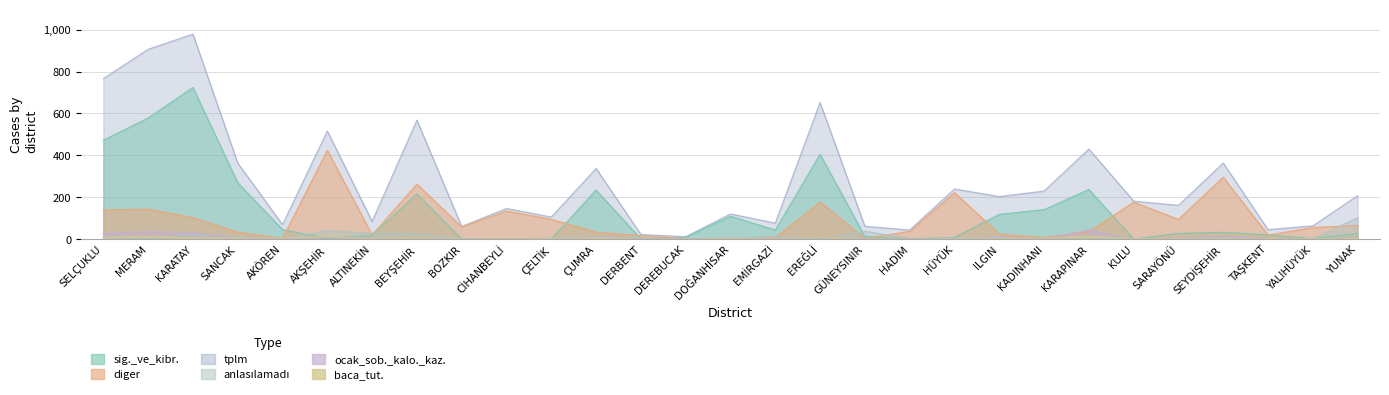

Reading left to right, what are all the values shown in this chart?

tplm: SELÇUKLU=766	MERAM=906	KARATAY=979	SANCAK=363	AKÖREN=69	AKŞEHİR=516	ALTINEKİN=84	BEYŞEHİR=568	BOZKIR=60	CİHANBEYLİ=146	ÇELTİK=105	ÇUMRA=337	DERBENT=22	DEREBUCAK=11	DOĞANHİSAR=120	EMİRGAZİ=76	EREĞLİ=652	GÜNEYSINIR=61	HADİM=43	HÜYÜK=239	ILGIN=203	KADINHANI=229	KARAPINAR=430	KULU=181	SARAYÖNÜ=161	SEYDİŞEHİR=363	TAŞKENT=45	YALIHÜYÜK=63	YUNAK=207
sig._ve_kibr.: SELÇUKLU=472	MERAM=578	KARATAY=724	SANCAK=269	AKÖREN=45	AKŞEHİR=3	ALTINEKİN=18	BEYŞEHİR=216	BOZKIR=0	CİHANBEYLİ=0	ÇELTİK=0	ÇUMRA=234	DERBENT=0	DEREBUCAK=9	DOĞANHİSAR=109	EMİRGAZİ=43	EREĞLİ=405	GÜNEYSINIR=12	HADİM=0	HÜYÜK=8	ILGIN=118	KADINHANI=140	KARAPINAR=237	KULU=0	SARAYÖNÜ=27	SEYDİŞEHİR=32	TAŞKENT=20	YALIHÜYÜK=2	YUNAK=27
diger: SELÇUKLU=139	MERAM=143	KARATAY=102	SANCAK=33	AKÖREN=3	AKŞEHİR=424	ALTINEKİN=20	BEYŞEHİR=262	BOZKIR=58	CİHANBEYLİ=134	ÇELTİK=94	ÇUMRA=33	DERBENT=16	DEREBUCAK=2	DOĞANHİSAR=0	EMİRGAZİ=6	EREĞLİ=177	GÜNEYSINIR=2	HADİM=37	HÜYÜK=222	ILGIN=24	KADINHANI=7	KARAPINAR=35	KULU=176	SARAYÖNÜ=94	SEYDİŞEHİR=295	TAŞKENT=19	YALIHÜYÜK=55	YUNAK=65
anlasılamadı: SELÇUKLU=10	MERAM=2	KARATAY=21	SANCAK=12	AKÖREN=0	AKŞEHİR=40	ALTINEKİN=28	BEYŞEHİR=27	BOZKIR=0	CİHANBEYLİ=1	ÇELTİK=4	ÇUMRA=11	DERBENT=6	DEREBUCAK=0	DOĞANHİSAR=1	EMİRGAZİ=14	EREĞLİ=0	GÜNEYSINIR=37	HADİM=3	HÜYÜK=5	ILGIN=6	KADINHANI=0	KARAPINAR=0	KULU=1	SARAYÖNÜ=0	SEYDİŞEHİR=1	TAŞKENT=0	YALIHÜYÜK=1	YUNAK=102
ocak_sob._kalo._kaz.: SELÇUKLU=27	MERAM=37	KARATAY=30	SANCAK=6	AKÖREN=2	AKŞEHİR=6	ALTINEKİN=3	BEYŞEHİR=8	BOZKIR=0	CİHANBEYLİ=0	ÇELTİK=0	ÇUMRA=13	DERBENT=0	DEREBUCAK=0	DOĞANHİSAR=5	EMİRGAZİ=0	EREĞLİ=11	GÜNEYSINIR=1	HADİM=0	HÜYÜK=0	ILGIN=11	KADINHANI=0	KARAPINAR=44	KULU=0	SARAYÖNÜ=5	SEYDİŞEHİR=13	TAŞKENT=1	YALIHÜYÜK=1	YUNAK=3
baca_tut.: SELÇUKLU=9	MERAM=14	KARATAY=6	SANCAK=5	AKÖREN=3	AKŞEHİR=13	ALTINEKİN=1	BEYŞEHİR=10	BOZKIR=0	CİHANBEYLİ=2	ÇELTİK=2	ÇUMRA=6	DERBENT=0	DEREBUCAK=0	DOĞANHİSAR=3	EMİRGAZİ=0	EREĞLİ=11	GÜNEYSINIR=0	HADİM=0	HÜYÜK=1	ILGIN=4	KADINHANI=3	KARAPINAR=14	KULU=2	SARAYÖNÜ=2	SEYDİŞEHİR=3	TAŞKENT=1	YALIHÜYÜK=2	YUNAK=3